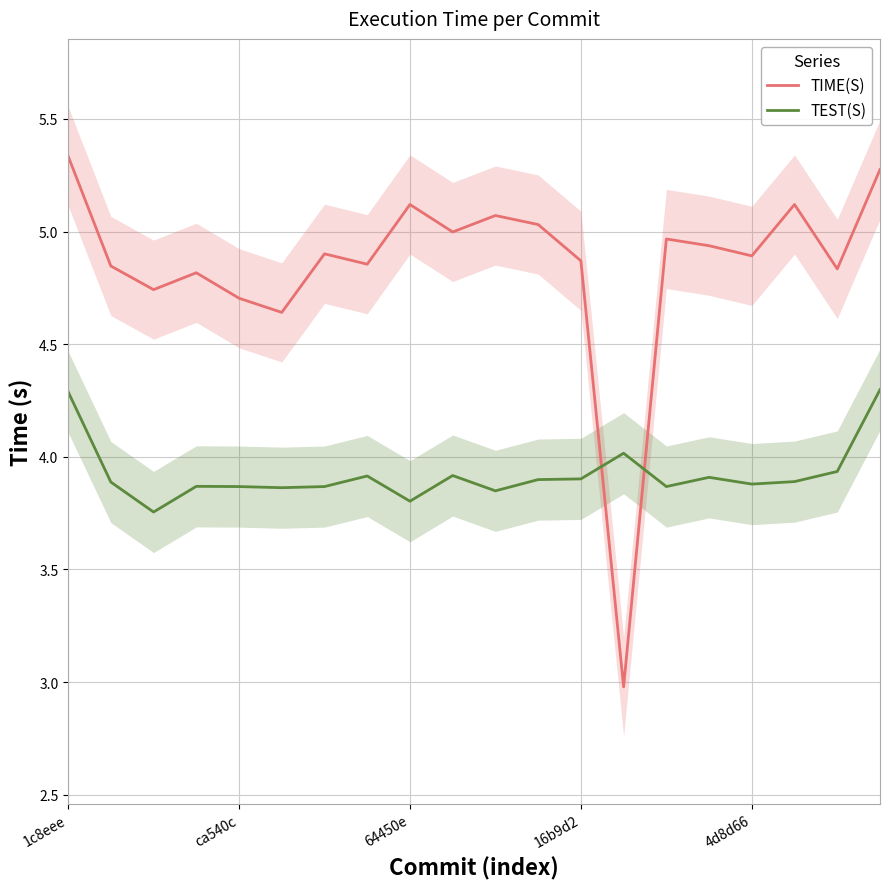

After their last crossing, which series has the higher values: TEST(S) or TIME(S)?

TIME(S)